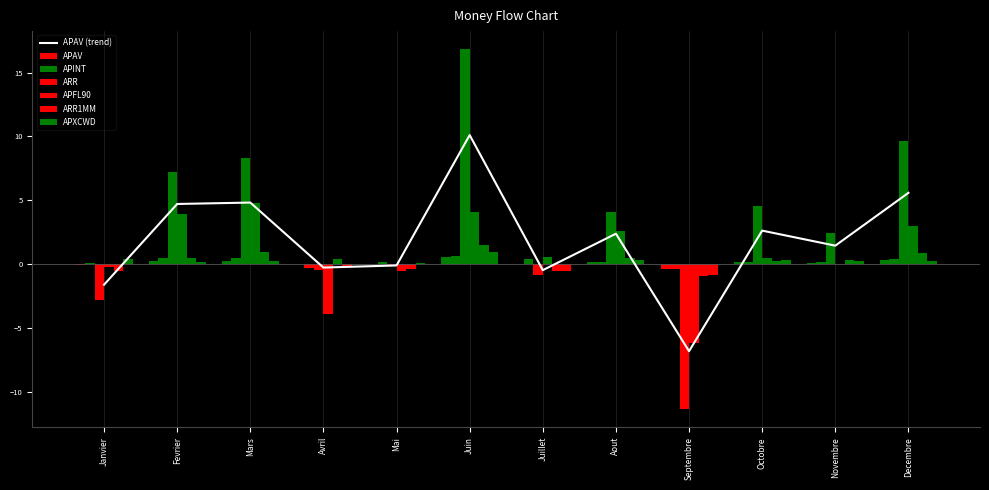

What is the sum of all APXCWD values?

1.2